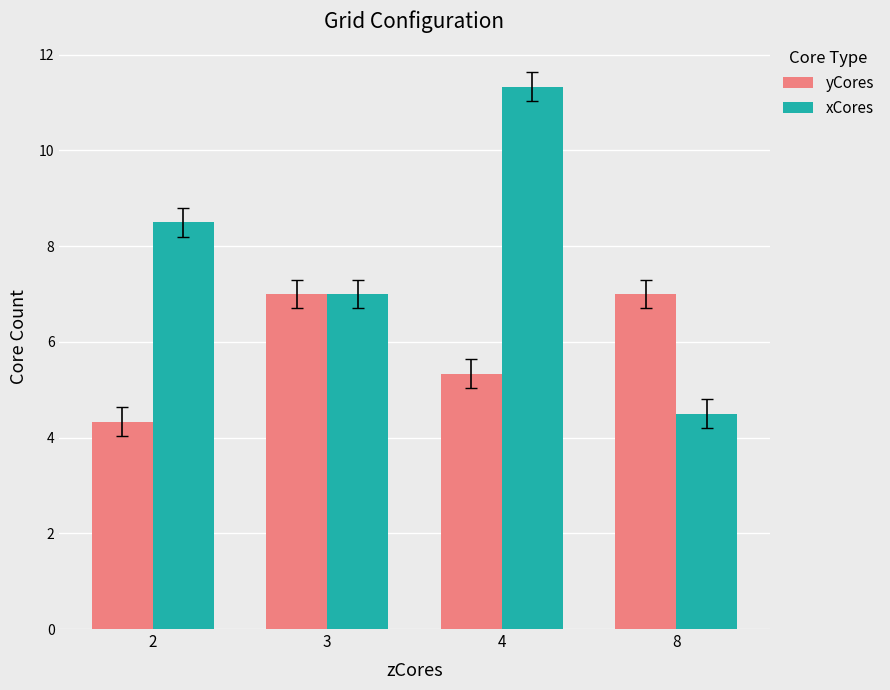

What is the total value across all series at 2?

12.8